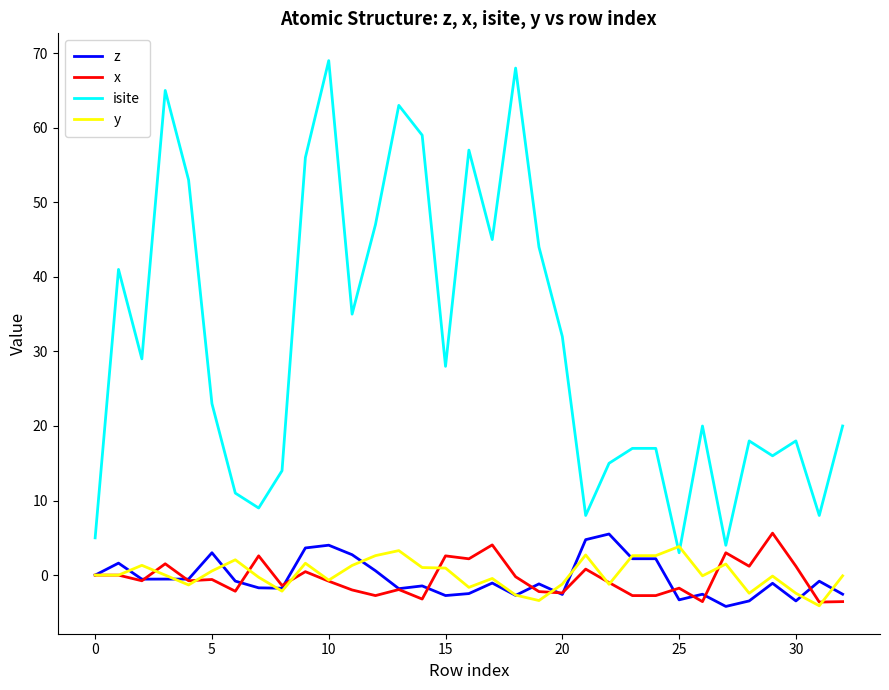

Which series has the largest total across all categories?

isite